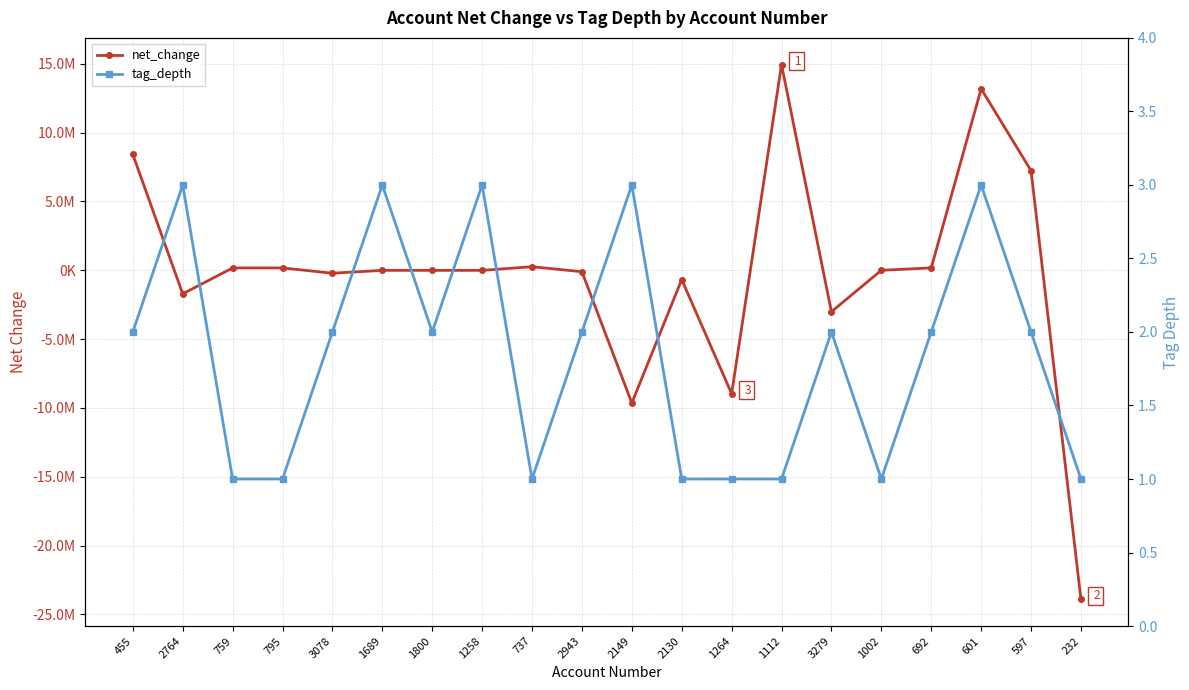

At which category does net_change reach its first local peak?

737